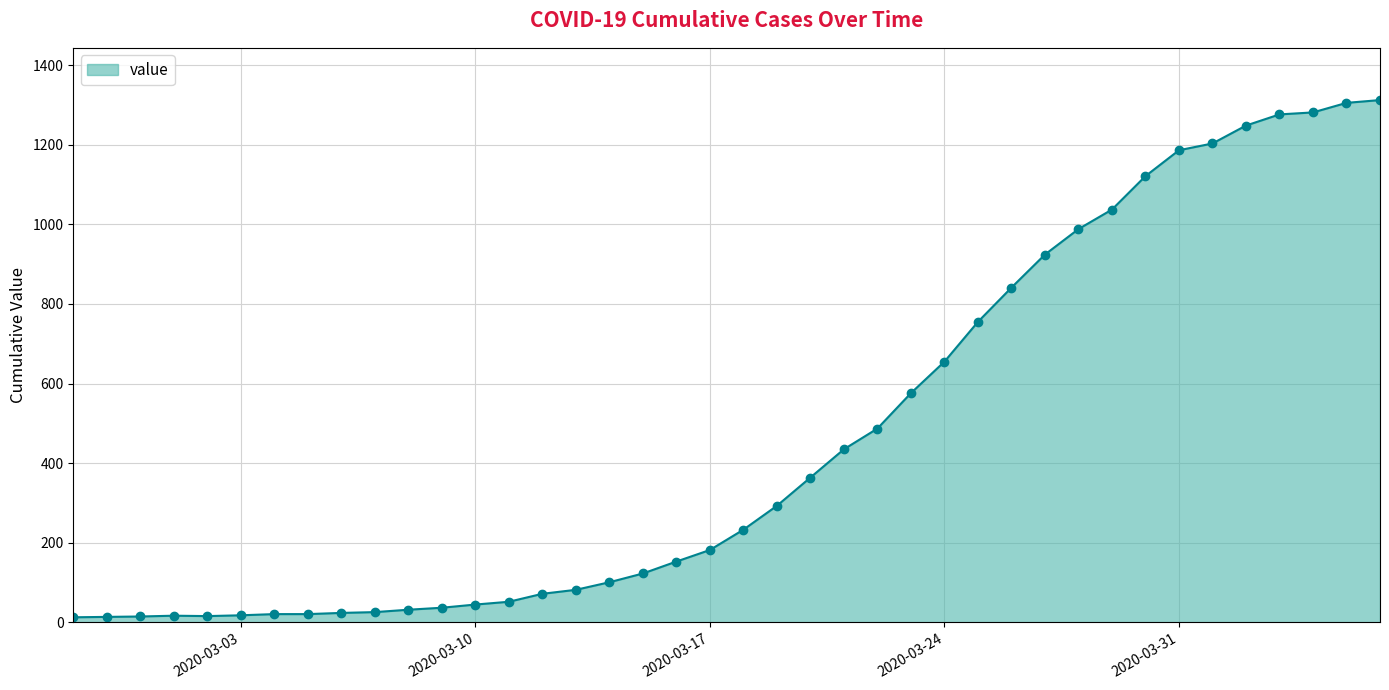

What is the greatest value displayed?

1312